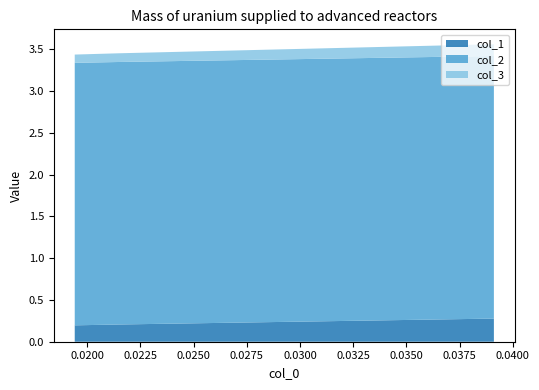

At 0.039106145251396995, list the series in order from smallest to largest.

col_3, col_1, col_2